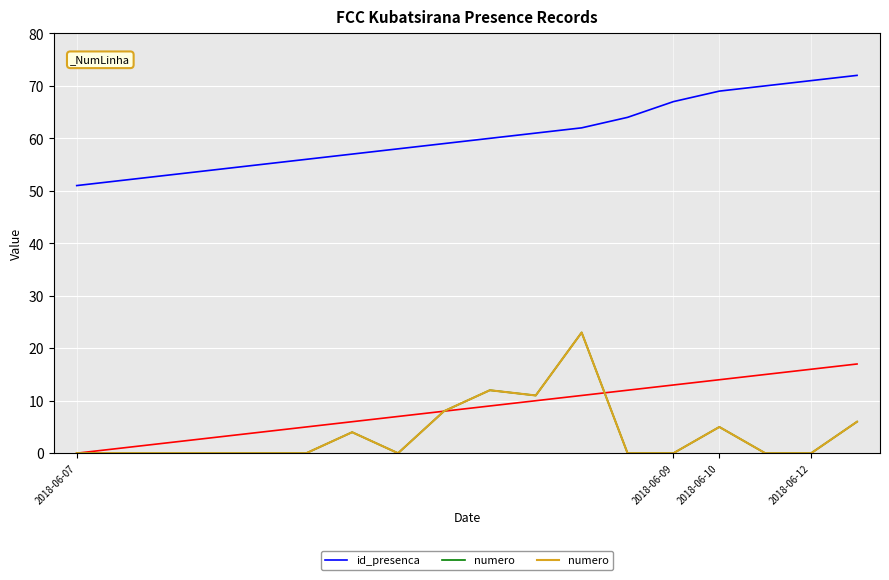

Which series changed the most between 2018-06-10 and 7?

id_presenca